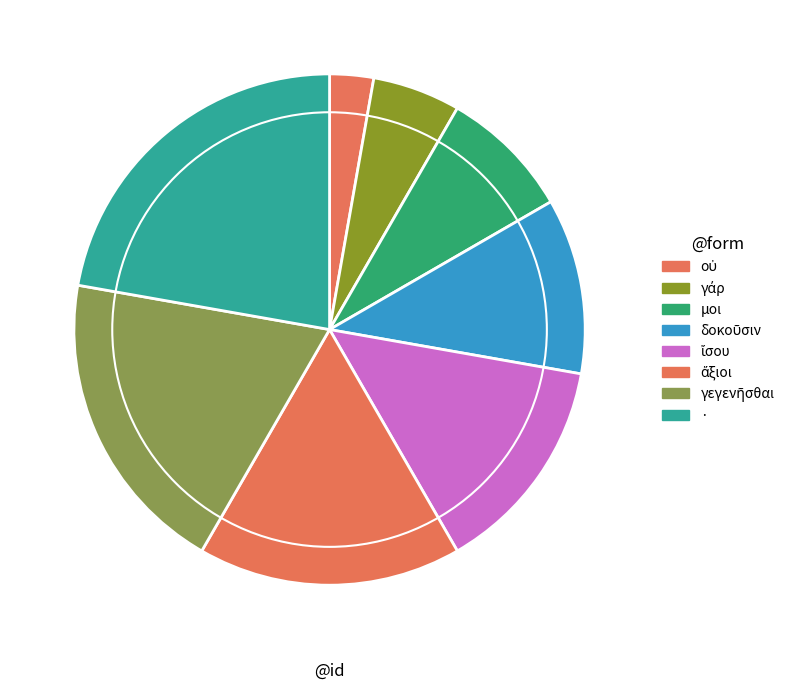

Which category has the smallest portion of the pie?

οὐ